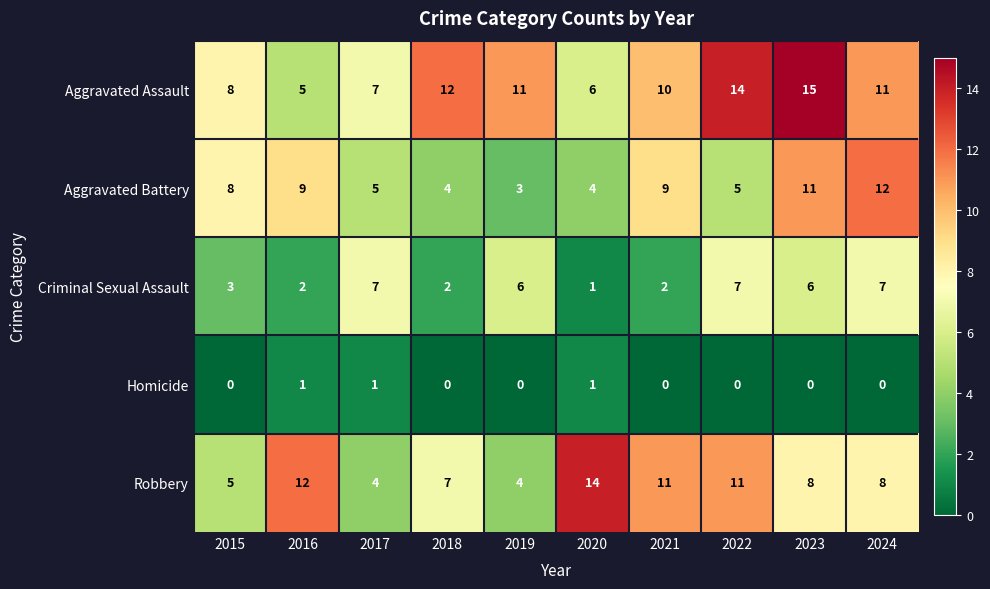

What is the difference between the highest and lowest values at 2019?

11